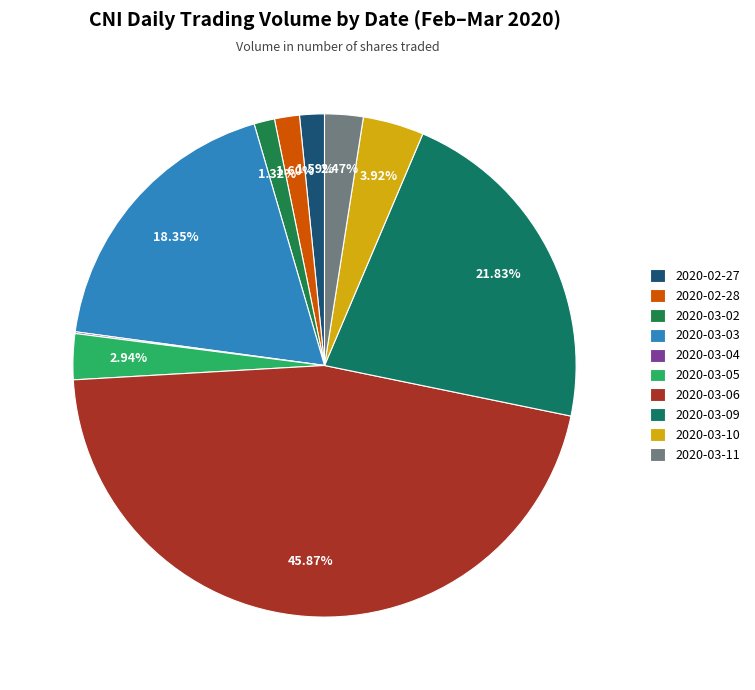

Which category has the biggest portion of the pie?

2020-03-06